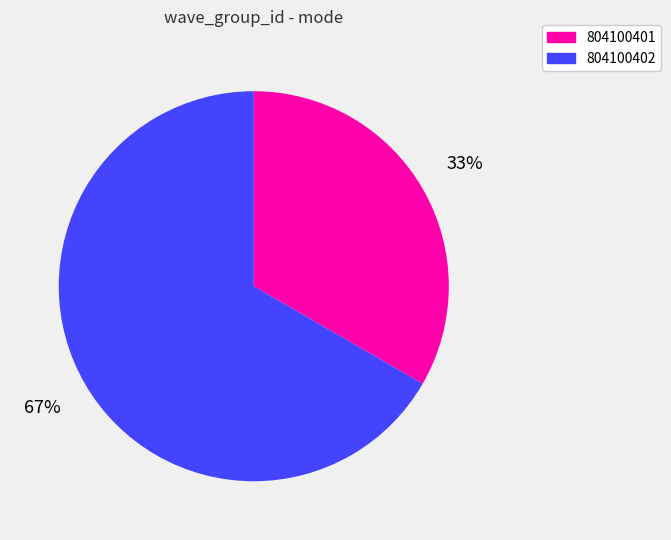

Which slice is the smallest?

804100401